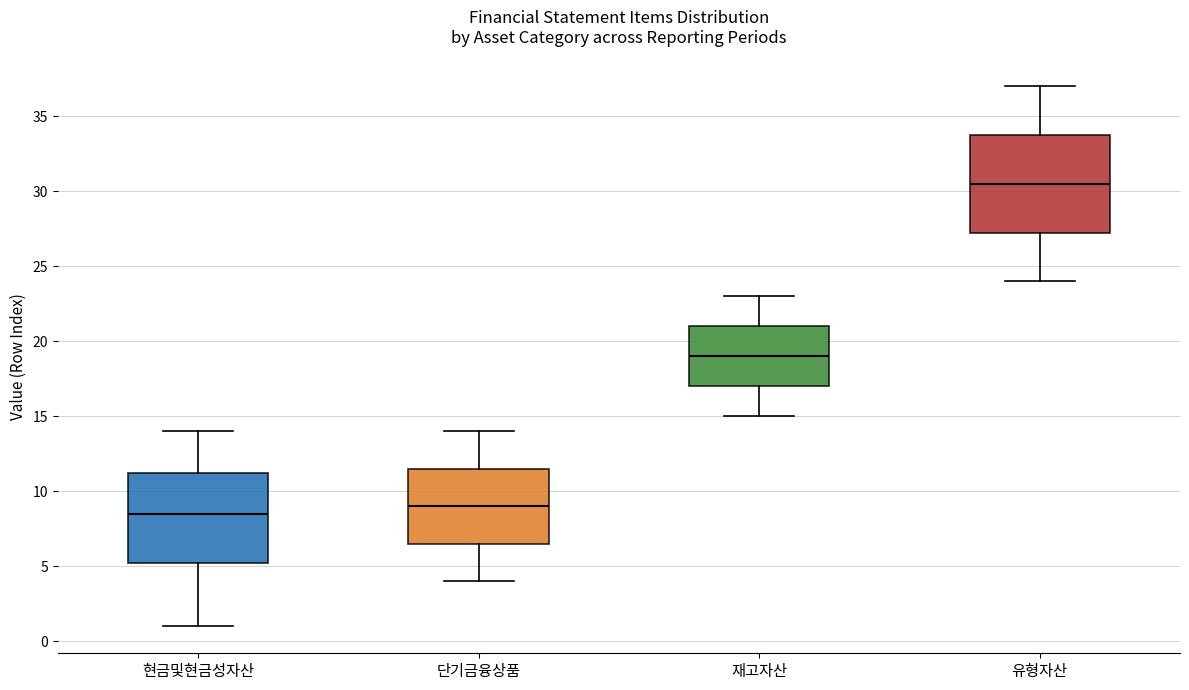

Where is the upper edge of the box for 유형자산 on the y-axis? The values are not printed on the chart, so give them approximately, as read against the axis.

34.0